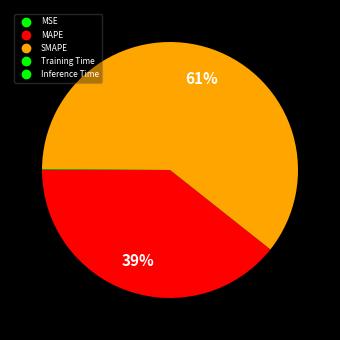

What is the majority slice?

SMAPE